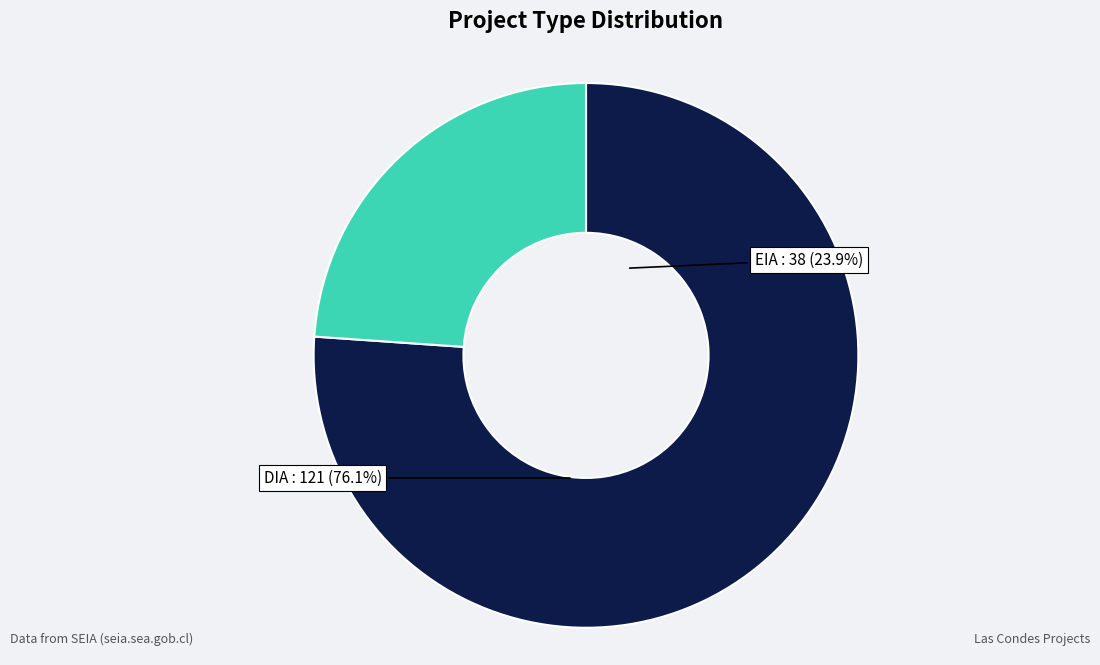

To the nearest percent, what percentage of the pie is EIA?

24%